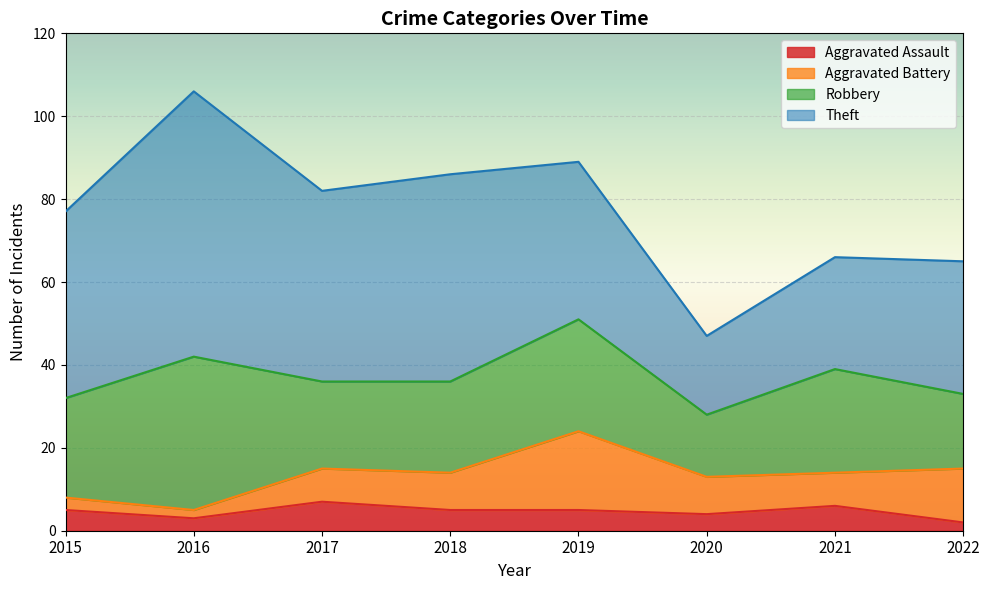

How many distinct data groups are displayed?

4